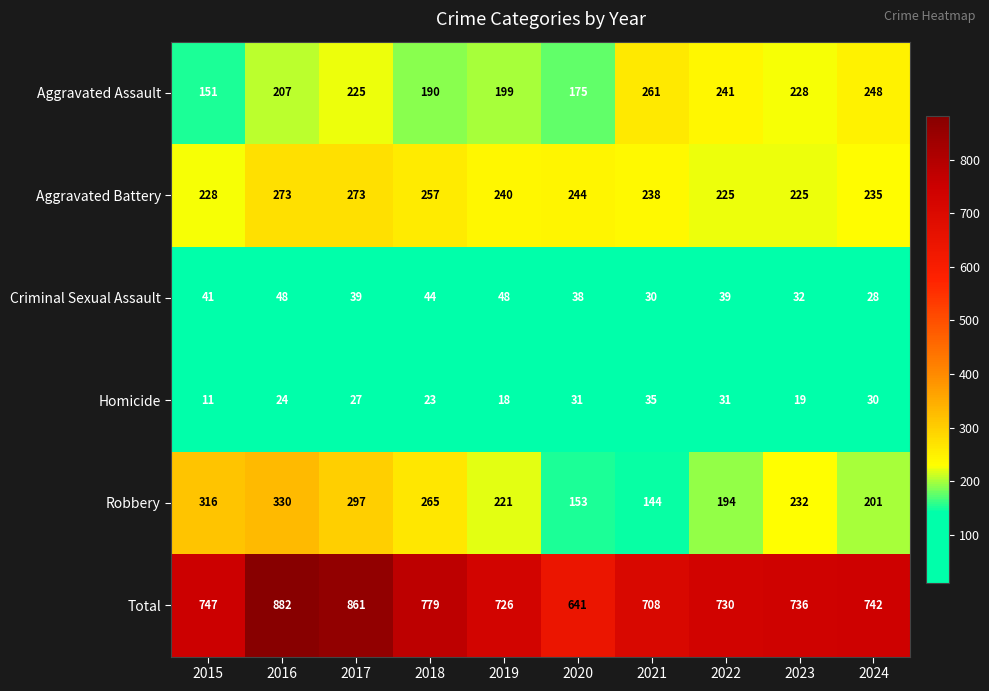

How many values in the Aggravated Assault series are below 225?

5